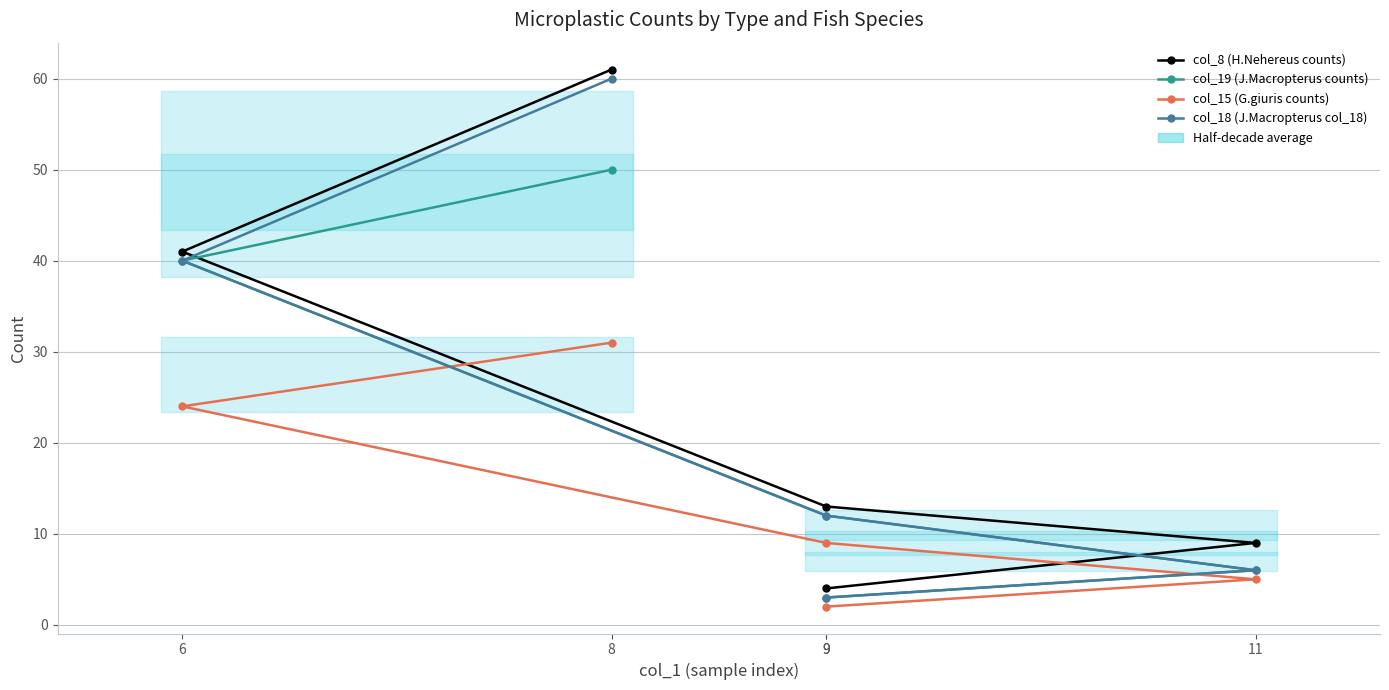

List the labels in order of col_15 (G.giuris counts) value, largest first.

8, 6, 9, 11, 9